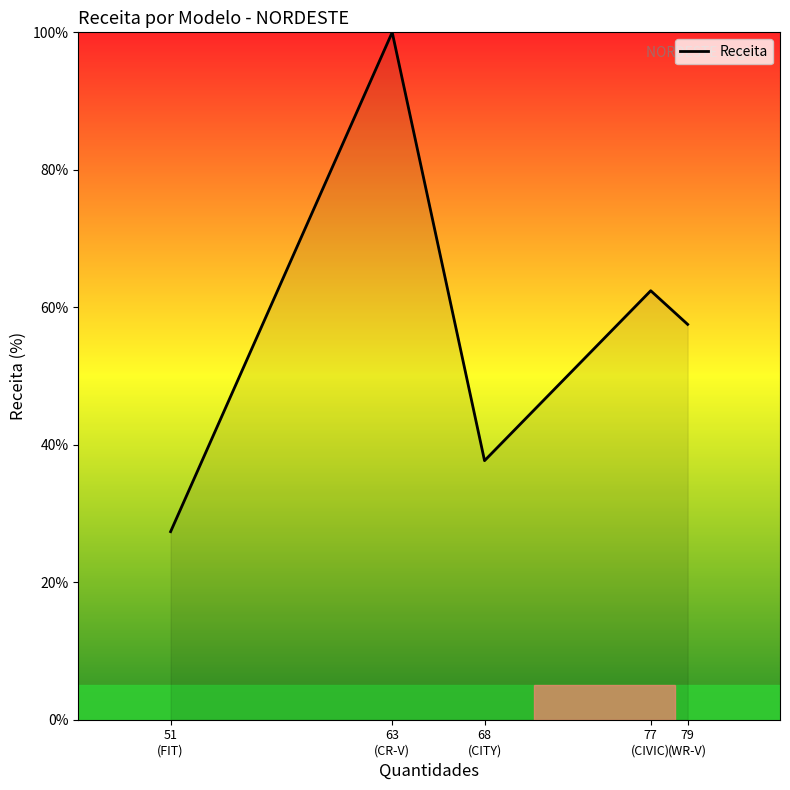

Where is the first local maximum?

63
(CR-V)